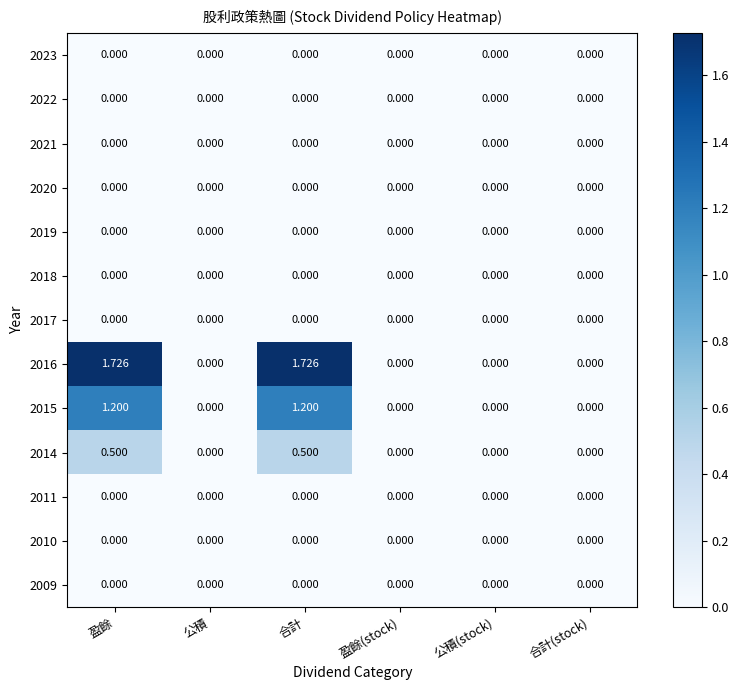

How many categories are shown in the chart?

6